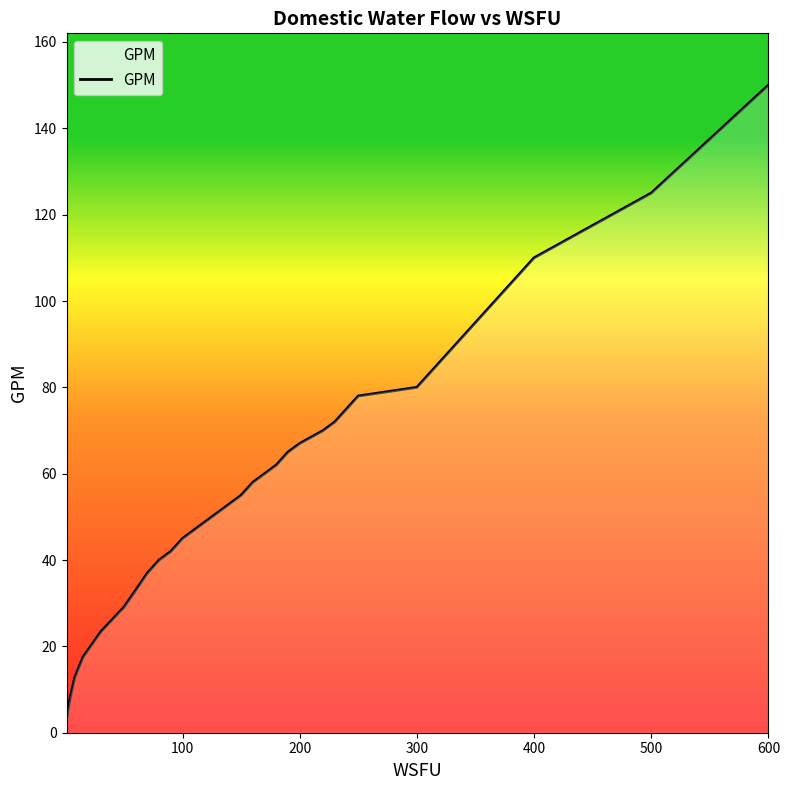

What is the difference between the maximum and minimum values?

147.0